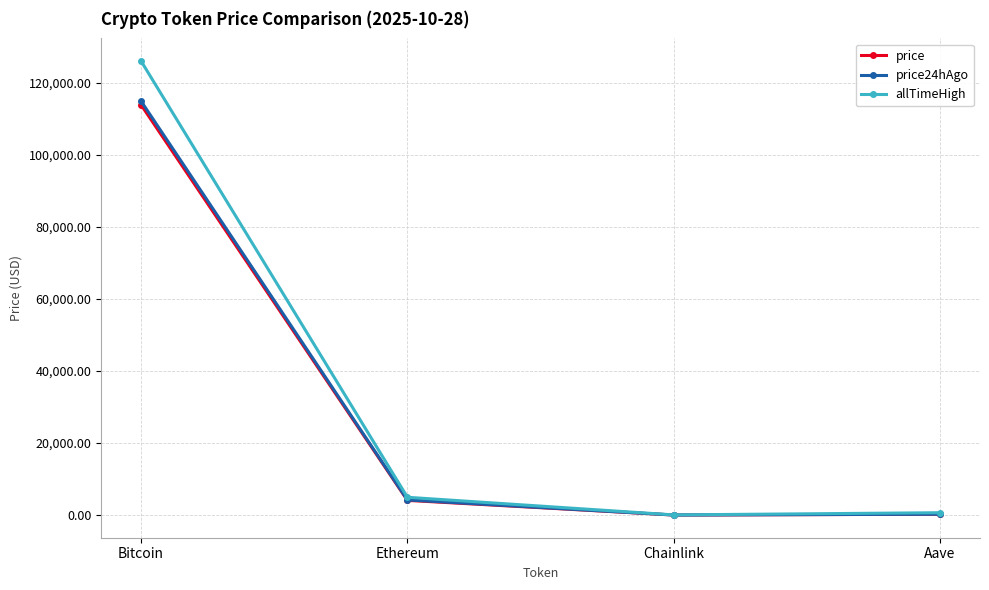

What is the label of the 3rd point from the left?

Chainlink